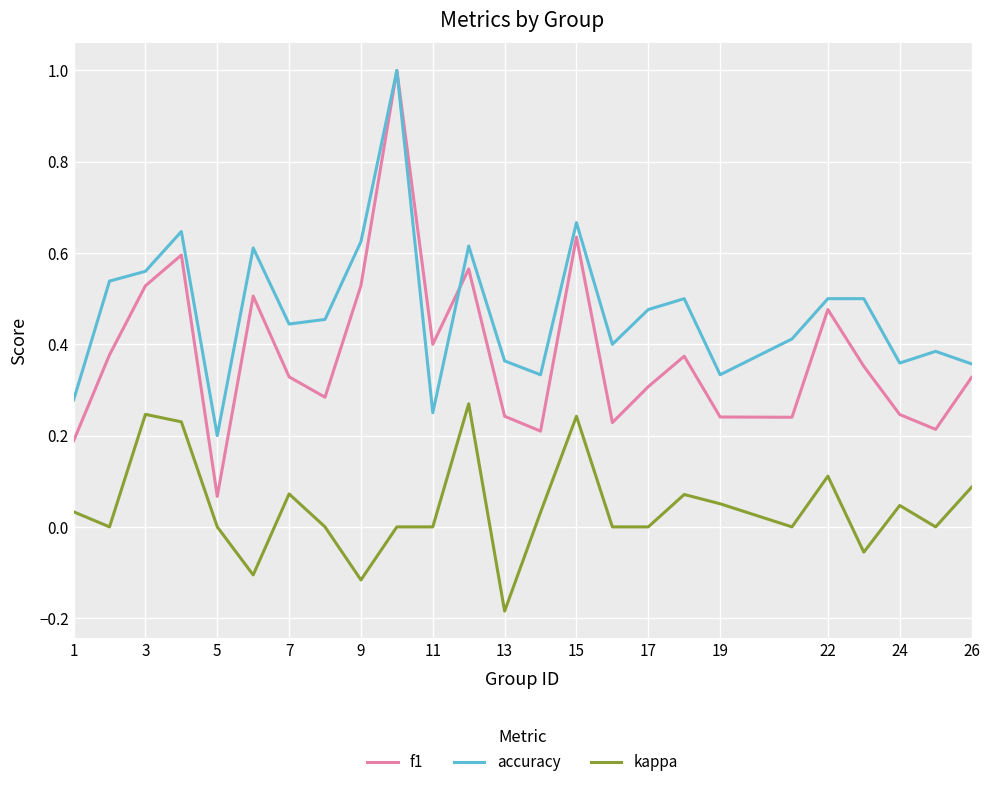

Which series has the largest total across all categories?

accuracy